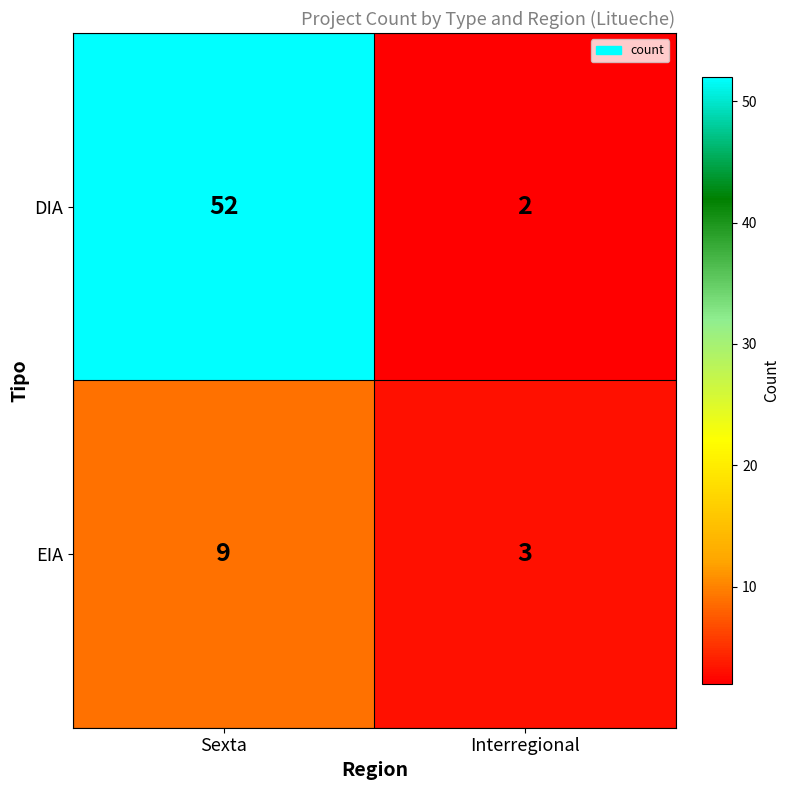

The EIA series shows 5 at Sexta. True or false?

False